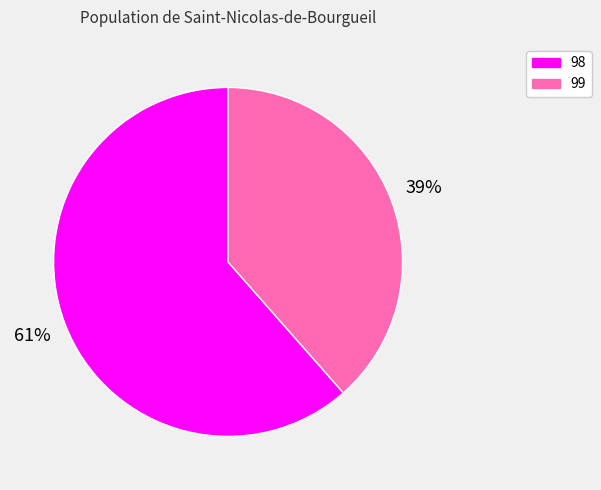

What percentage is the 99 slice, to the nearest percent?

39%